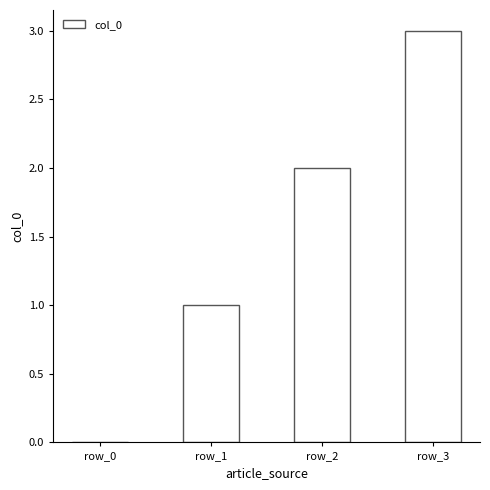

What is the maximum value shown in the chart?

3